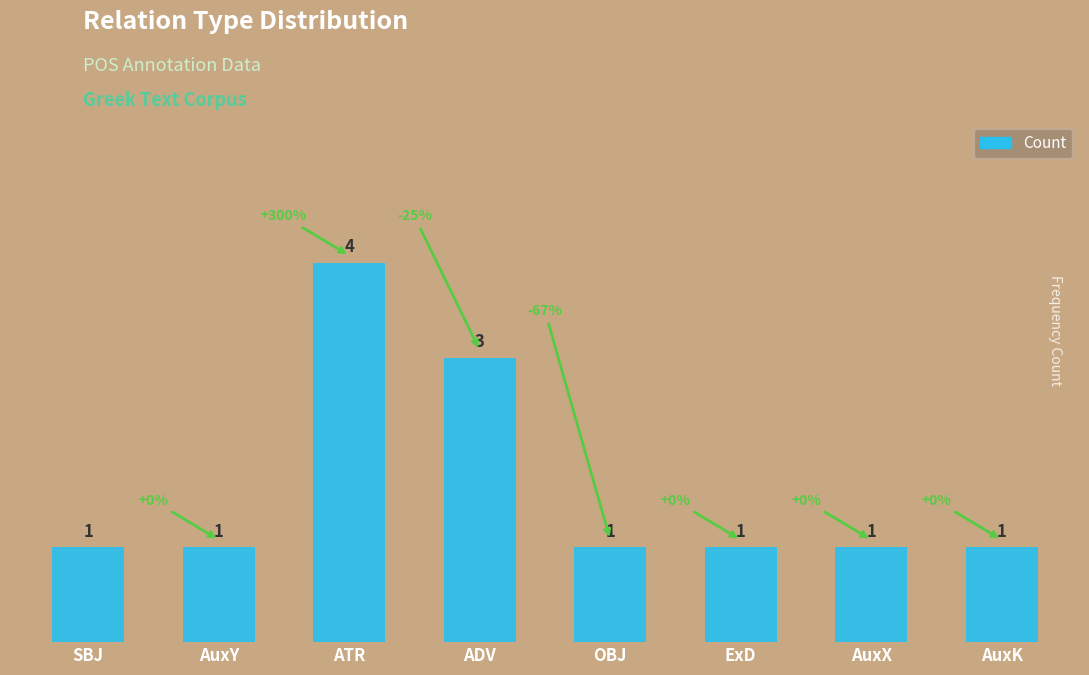

Count the values in the range 1 to 3.

7